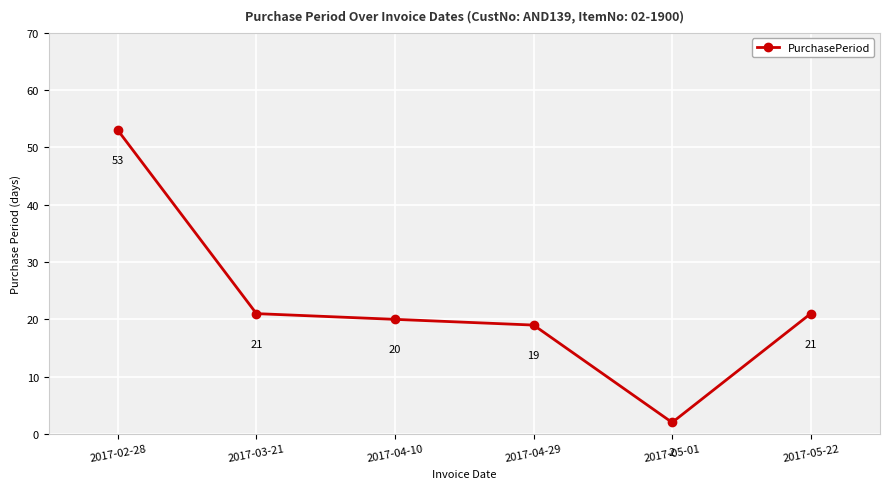

Which category has the highest value across all series?

2017-02-28